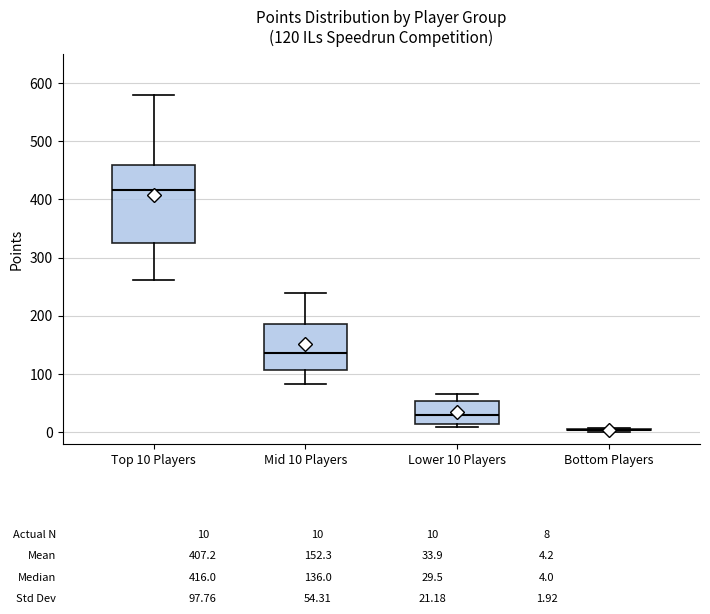

Which box is the tallest, from its lower edge to its upper edge?

Top 10 Players